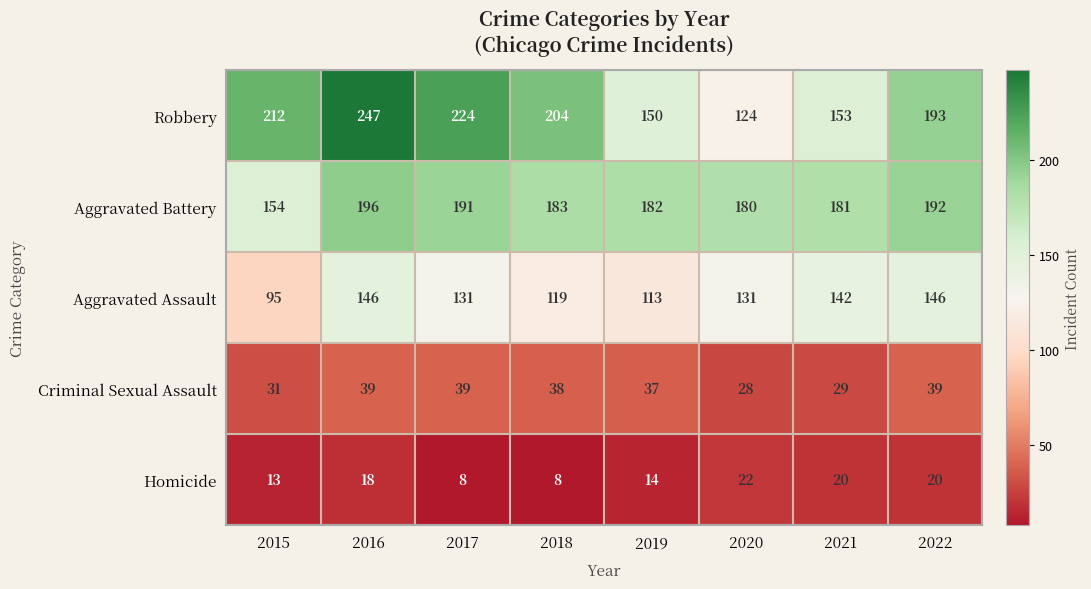

At which category does the chart reach its peak across all series?

2016